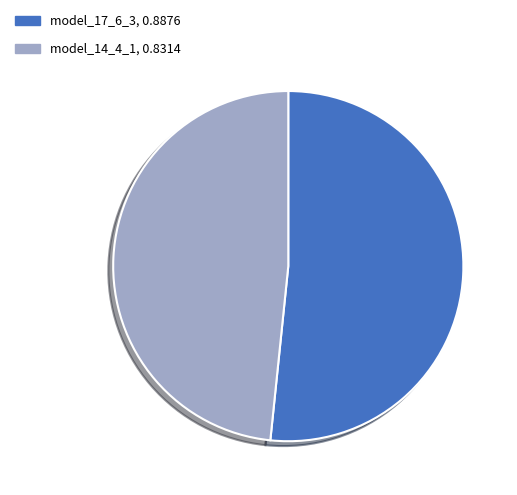

Rank the categories by value from lowest to highest.

model_14_4_1, model_17_6_3